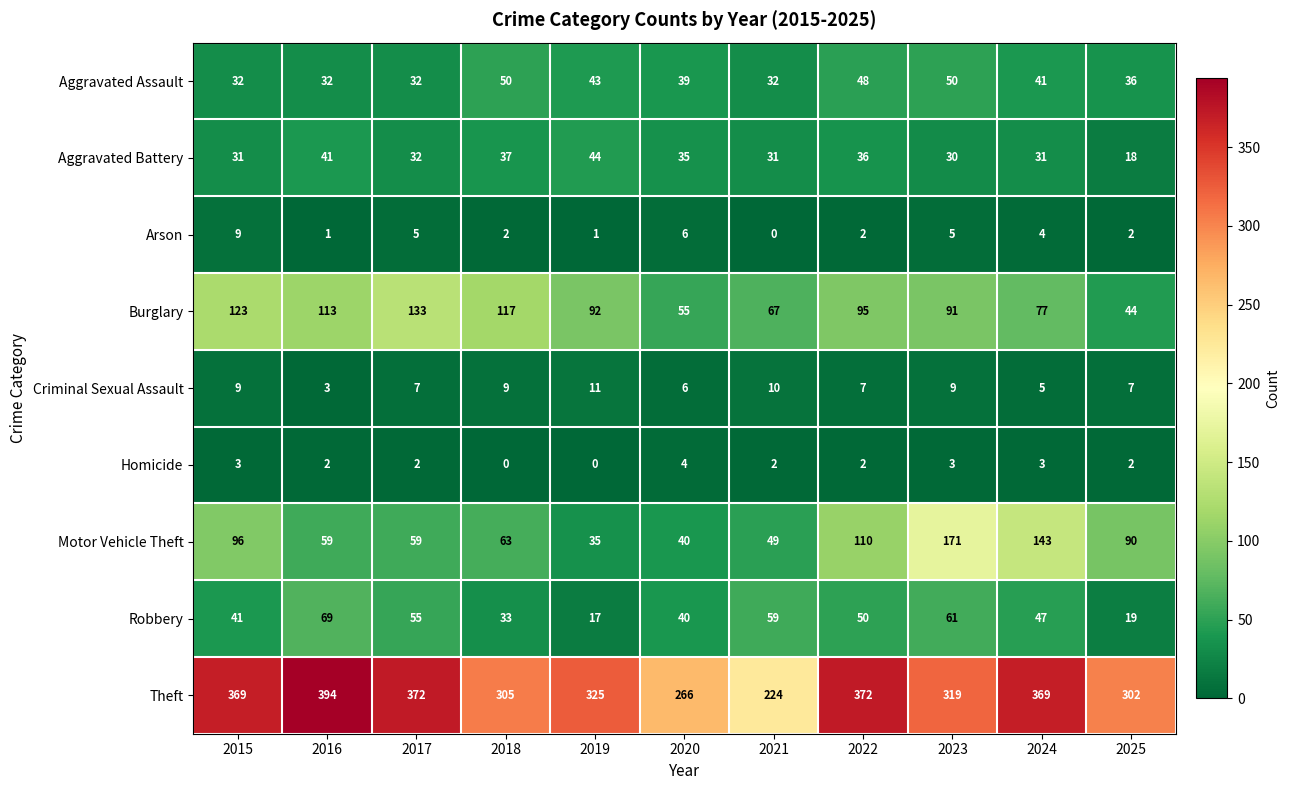

How many categories are shown in the chart?

11